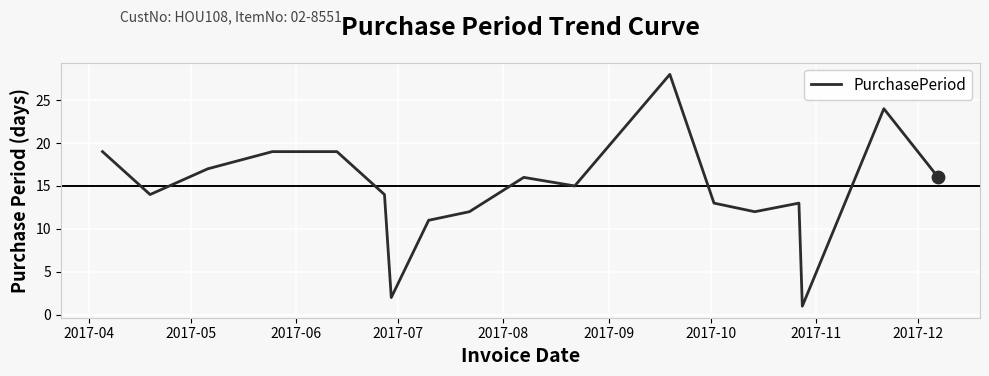

What is the maximum value shown in the chart?

28